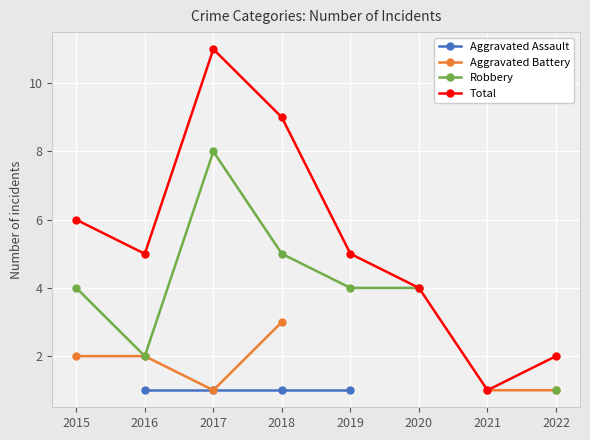

How many data points in Total are above 5?

3